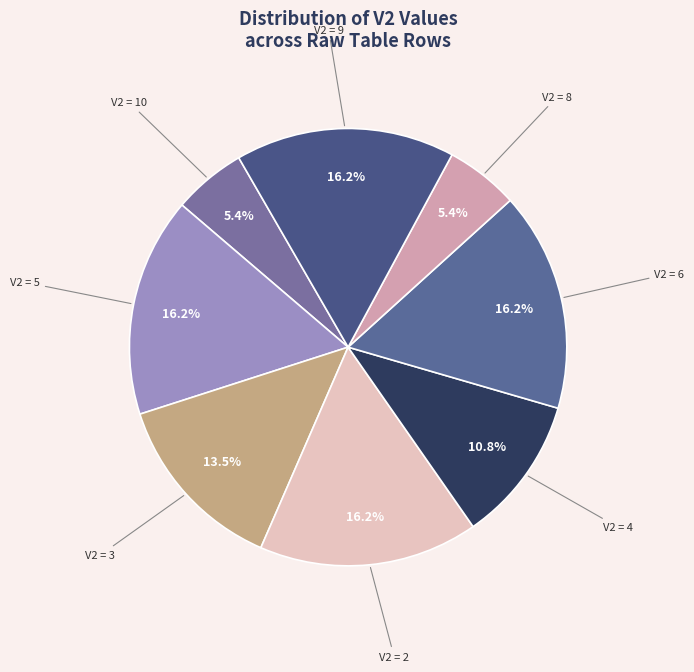

How many segments does this pie chart have?

8